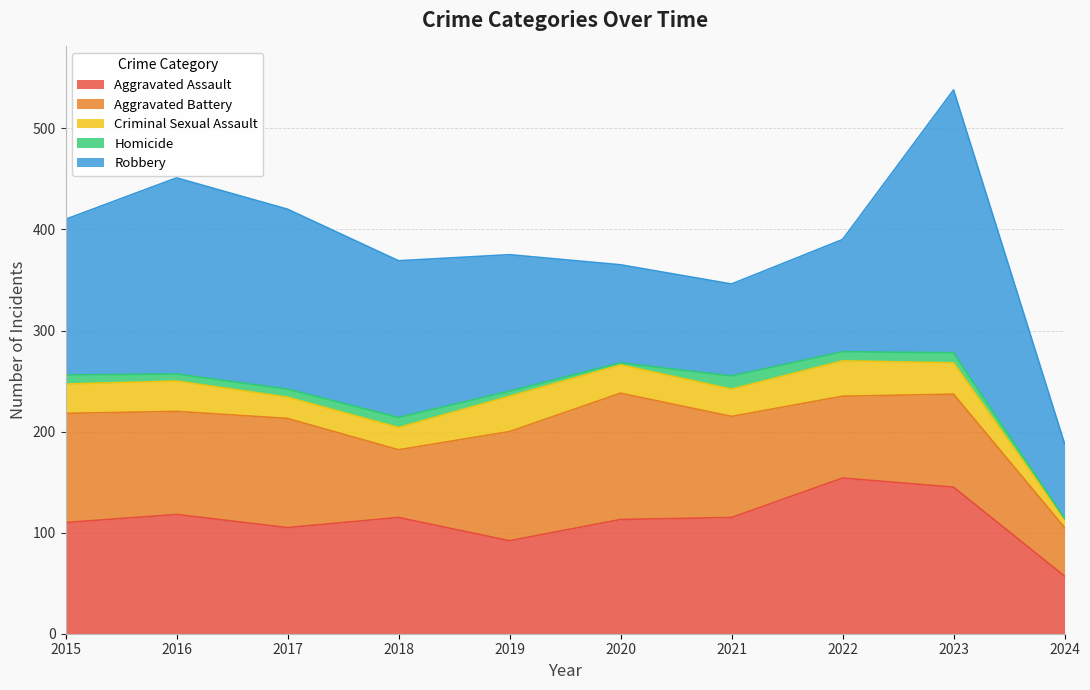

How many values in the Criminal Sexual Assault series are below 29?

5